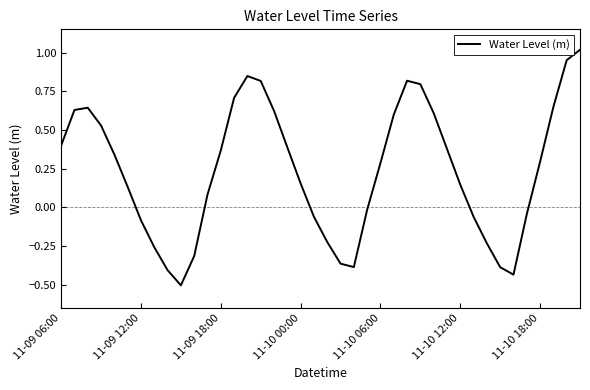

What is the minimum value shown in the chart?

-0.5